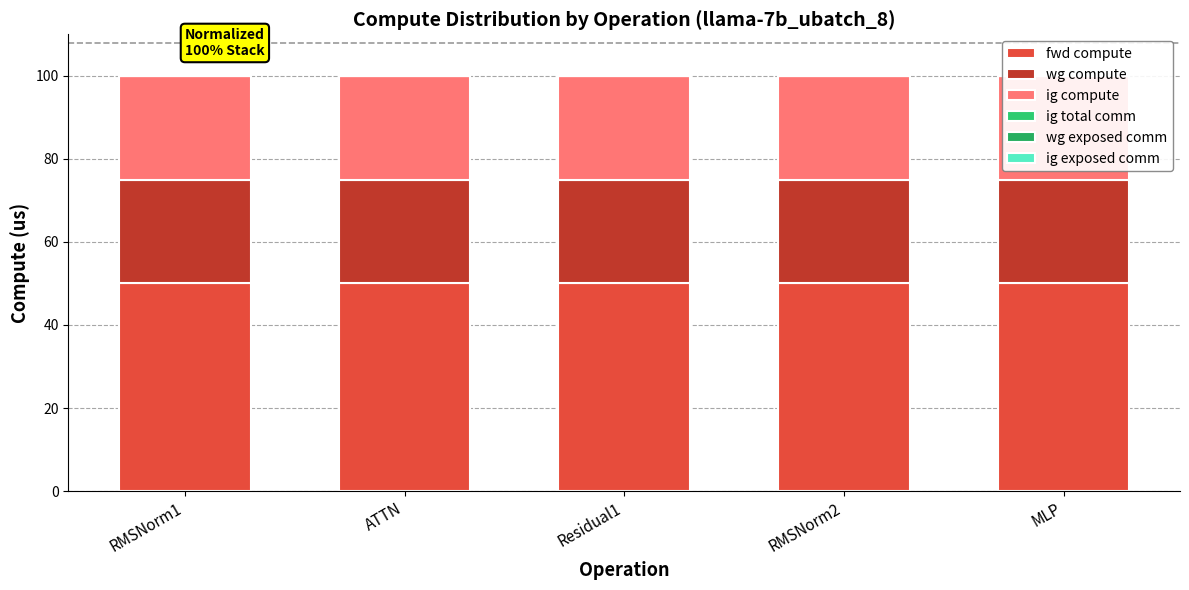

List the series in order of their peak value, lowest first.

ig total comm, wg exposed comm, ig exposed comm, wg compute, ig compute, fwd compute